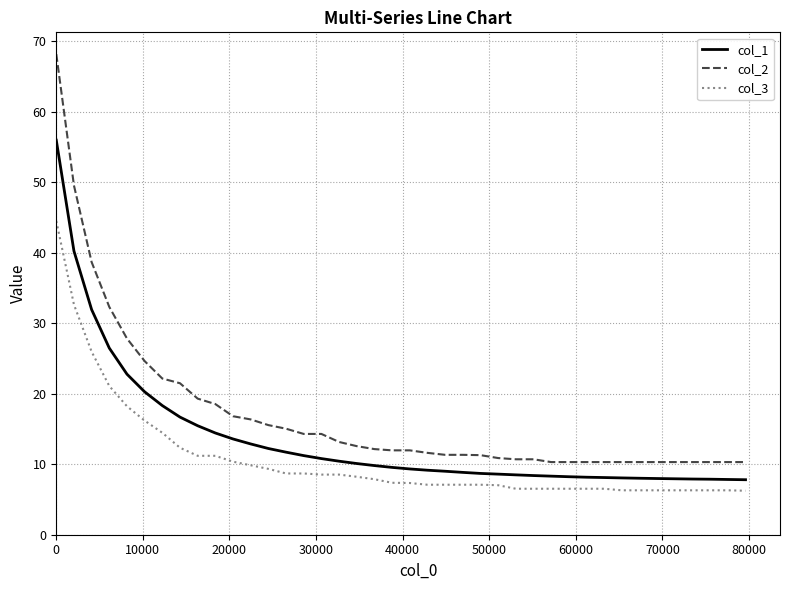

True or false: col_3 and col_1 cross at least once.

False